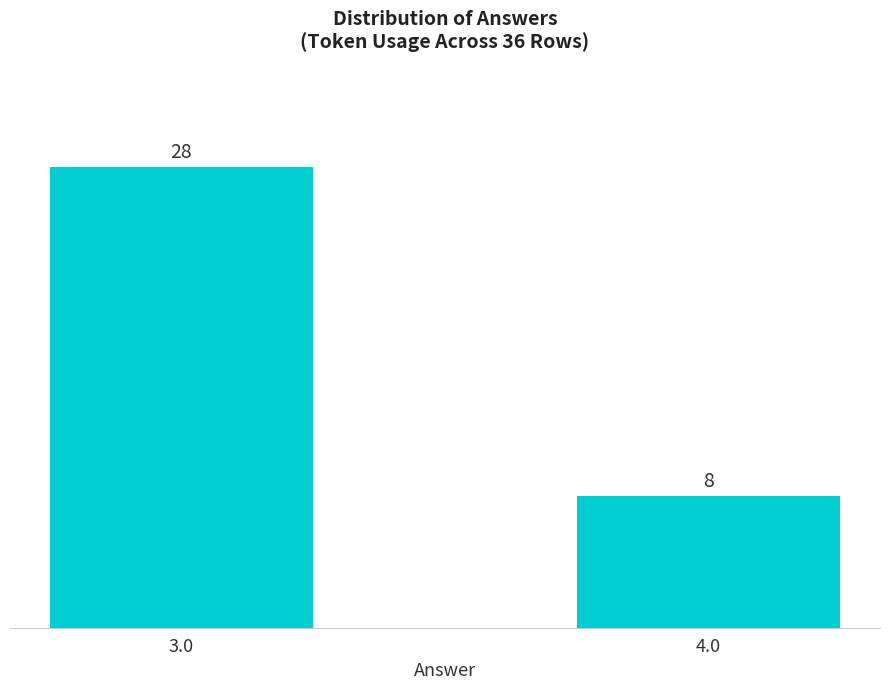

Which label corresponds to the smallest value in the chart?

4.0